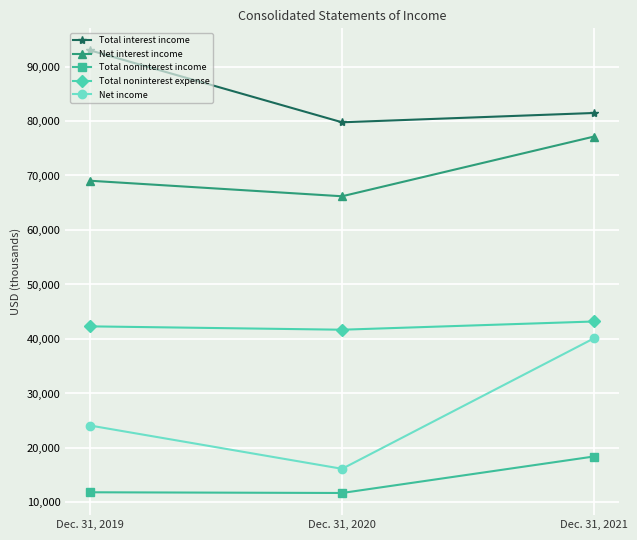

How many categories are shown in the chart?

3